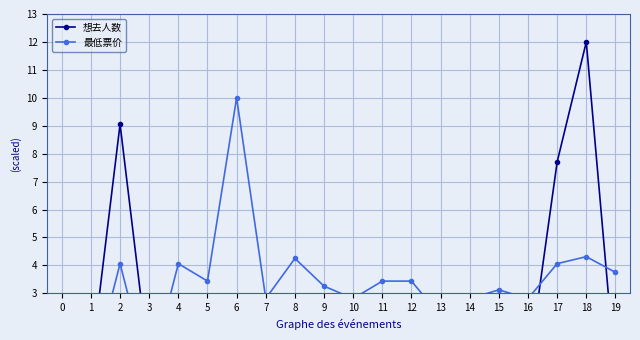

Reading right to left, transcribe all the data shown in this chart.

想去人数: 0.1	12.0	7.7	0.2	0.3	0.2	0.4	0.2	2.3	0.4	1.4	0.2	0.2	0.2	0.2	0.3	0.4	9.1	0.4	0.1
最低票价: 3.8	4.3	4.1	2.8	3.1	2.8	2.2	3.4	3.4	2.8	3.3	4.2	2.8	10.0	3.4	4.1	0.0	4.1	0.0	1.4